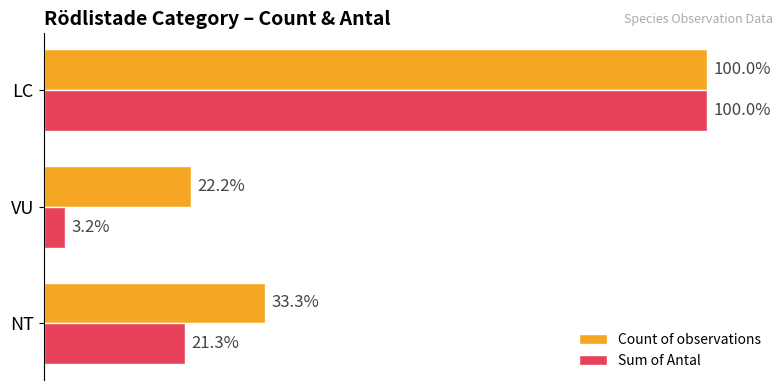

At which label does Sum of Antal reach its peak?

LC